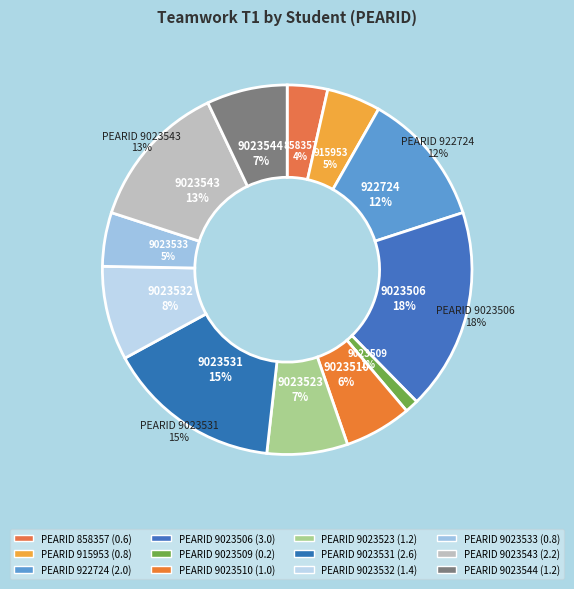

How many slices are in this pie chart?

12